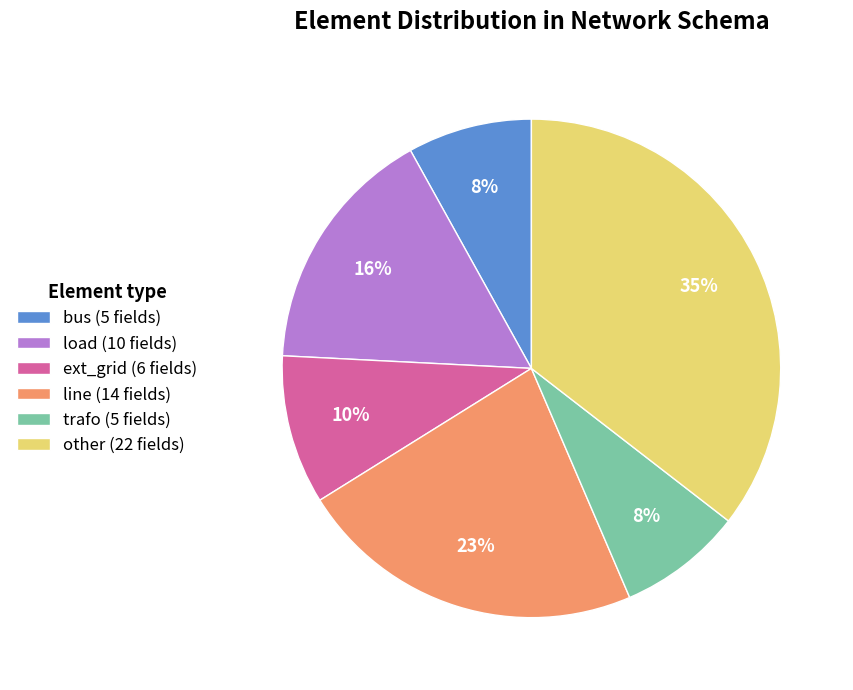

Is other the majority of the pie?

No